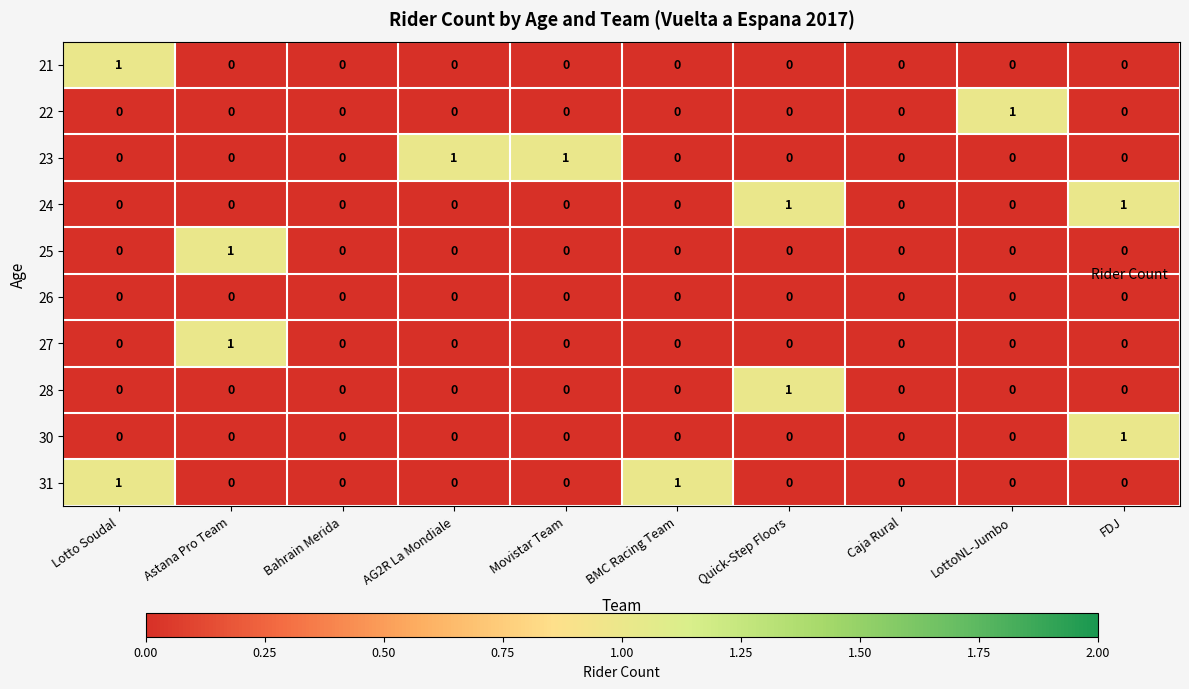

Count the 31 values in the range 0 to 1.

10